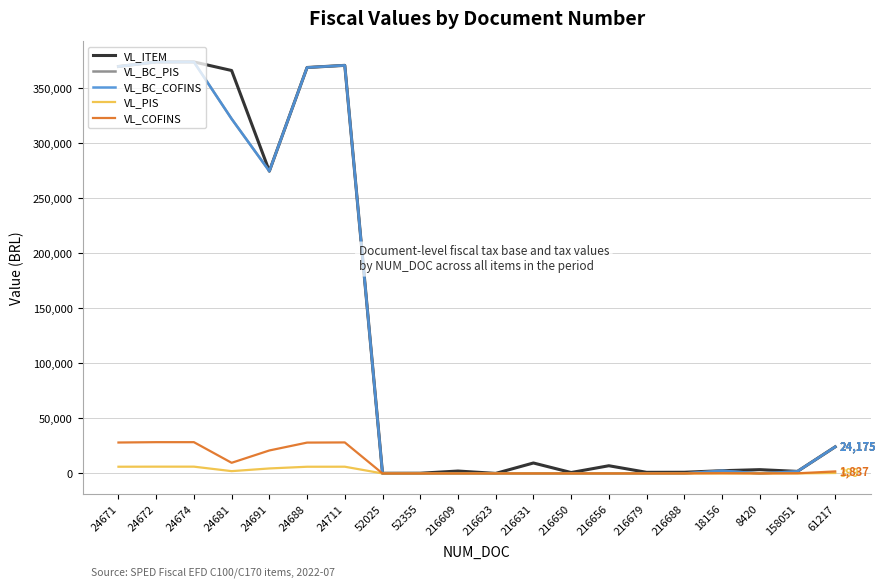

Rank the series at 216679 from lowest to highest value.

VL_BC_PIS, VL_BC_COFINS, VL_PIS, VL_COFINS, VL_ITEM